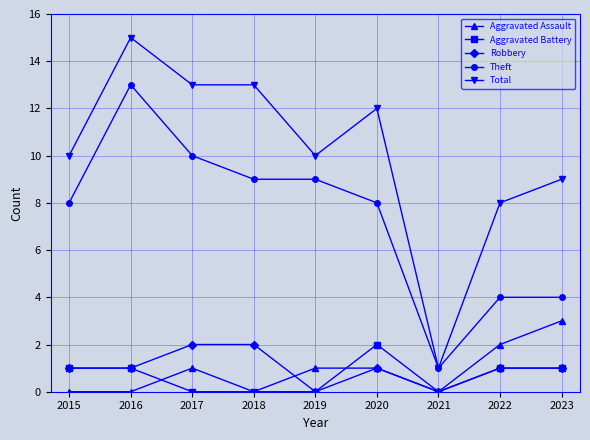

What is the maximum value shown in the chart?

15